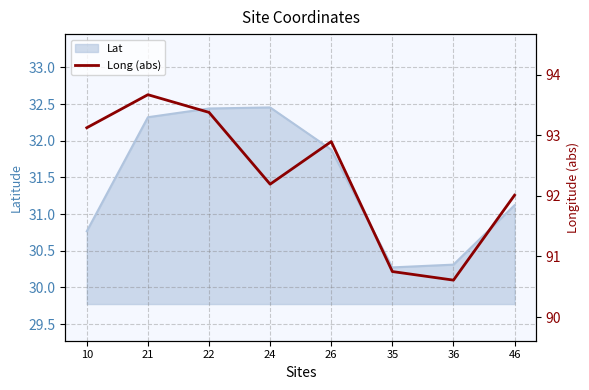

At which category does the data reach its first local valley?

24